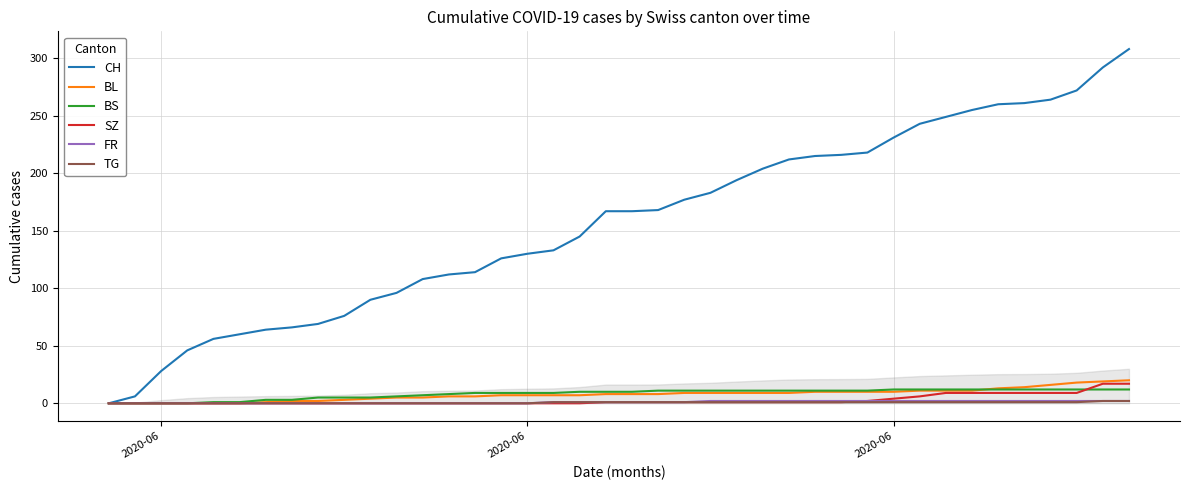

What is the maximum value shown in the chart?

308